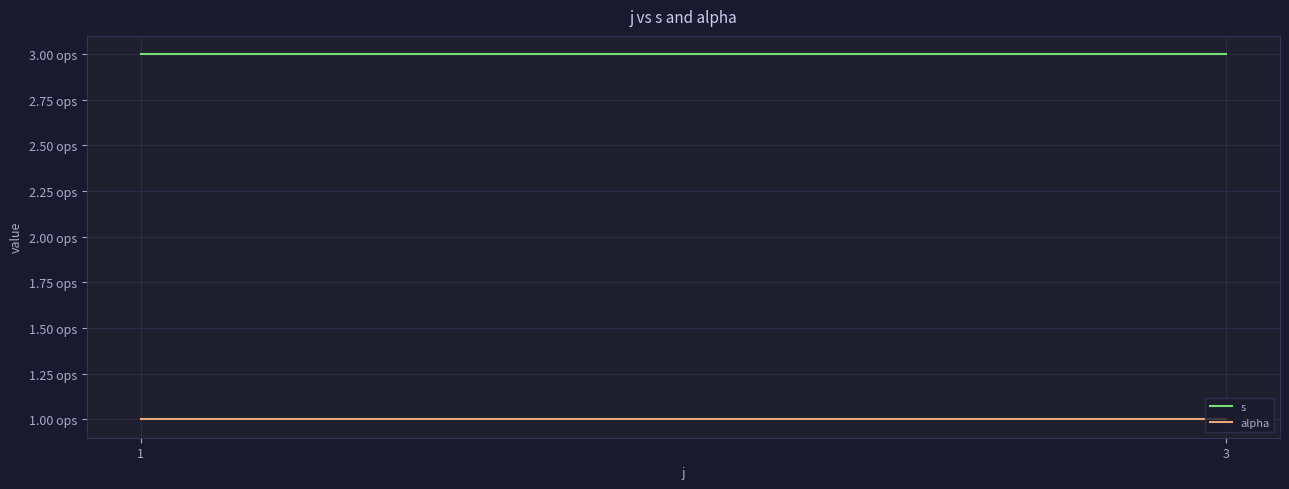

Read the s value at 1.

3